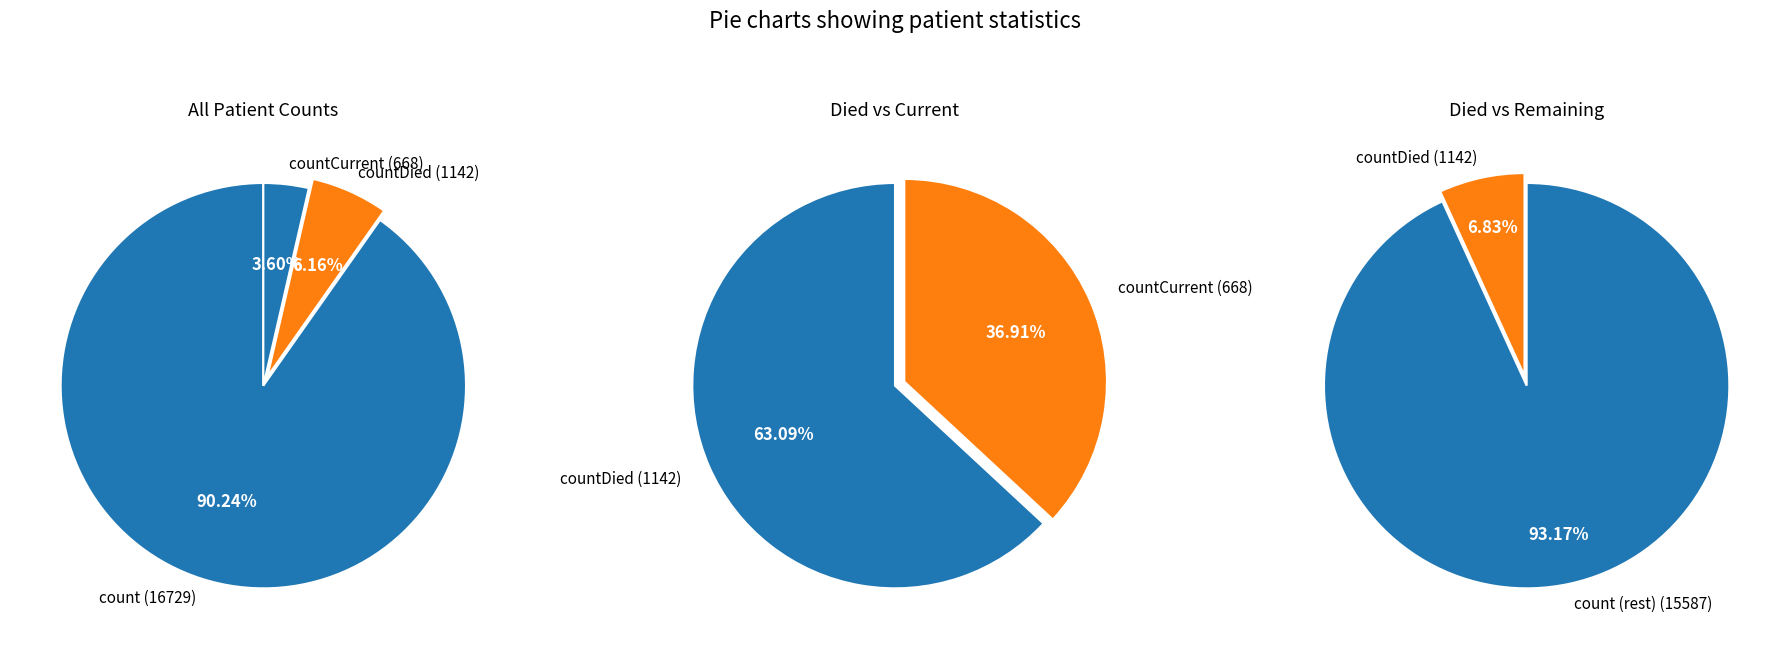

Which category has the smallest portion of the pie?

countCurrent